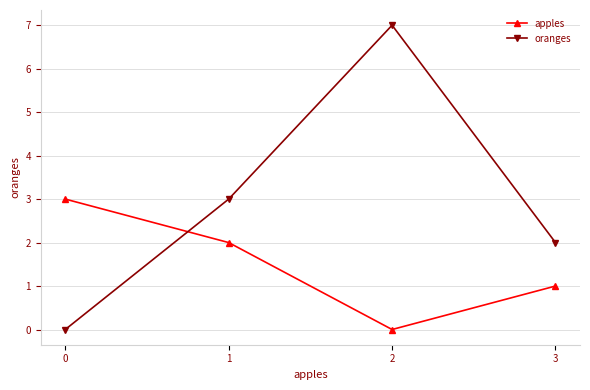

Where is oranges nearest to the value 3?

1